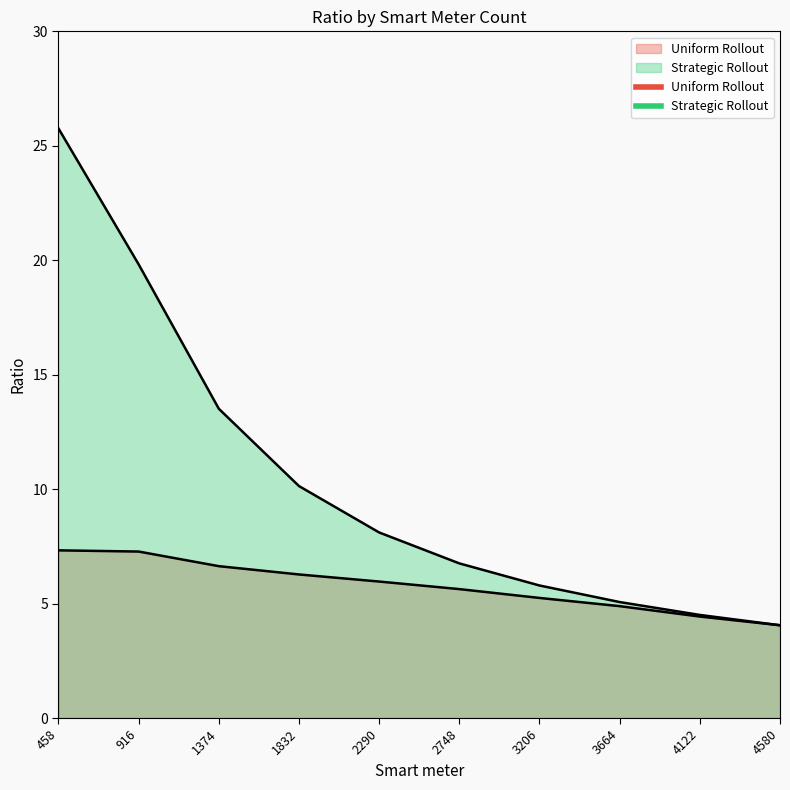

Is it true that Uniform Rollout equals 5.2 at 3206?

True